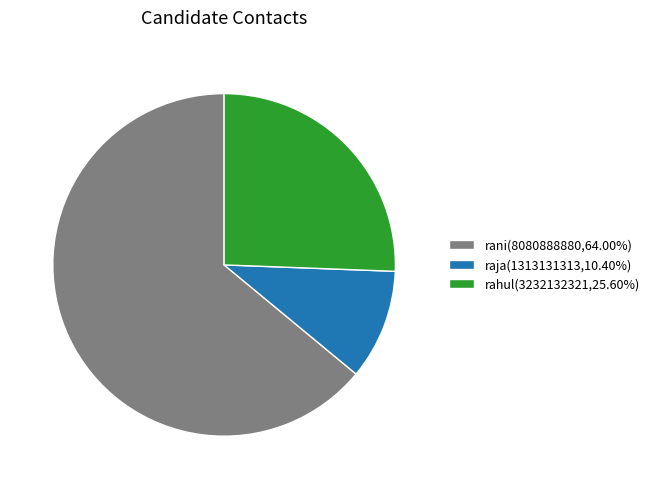

Is it true that rahul is 26% of the pie?

True